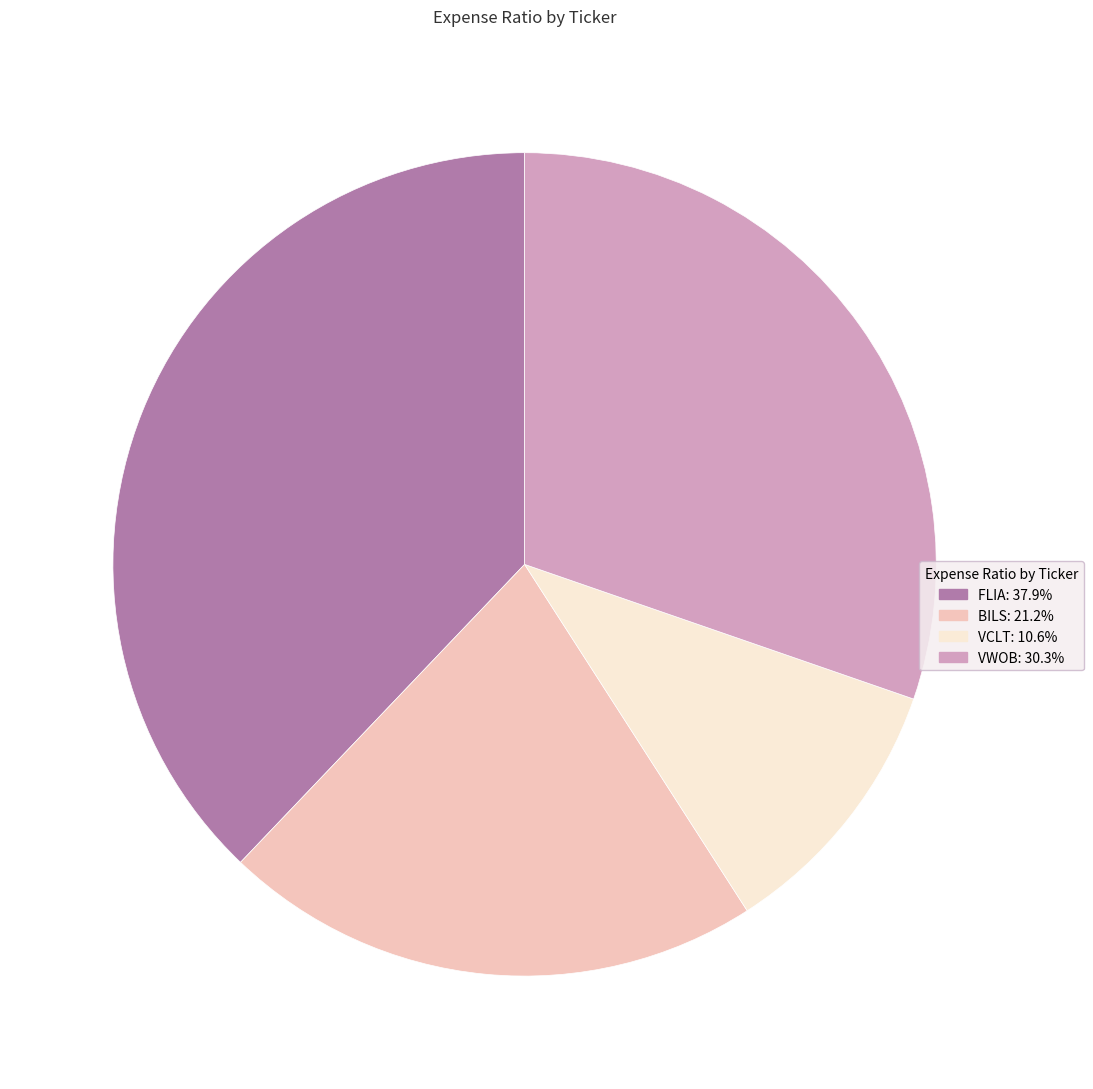

Which has a higher value, VWOB or VCLT?

VWOB